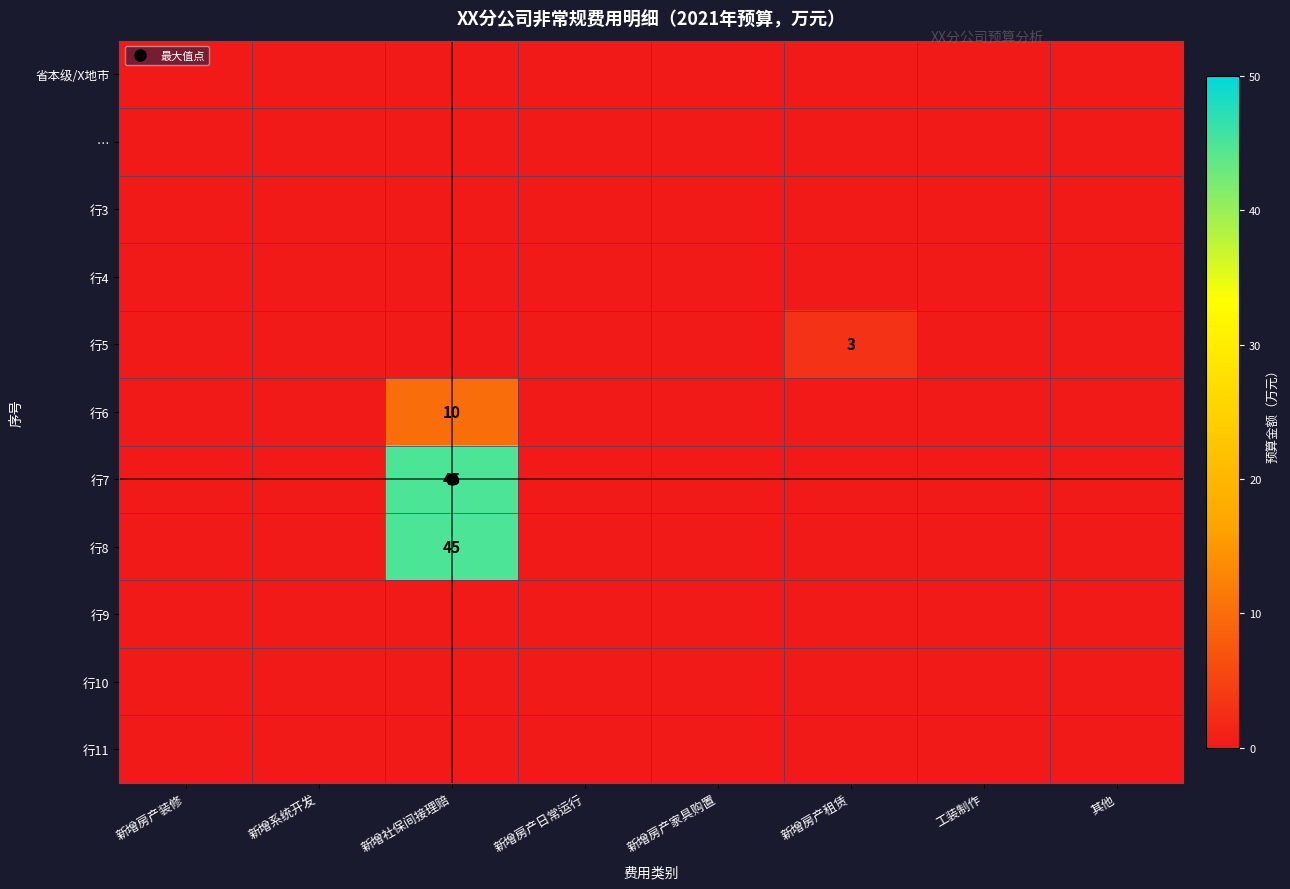

Which has a higher value, 新增房产家具购置 or 工装制作?

新增房产家具购置